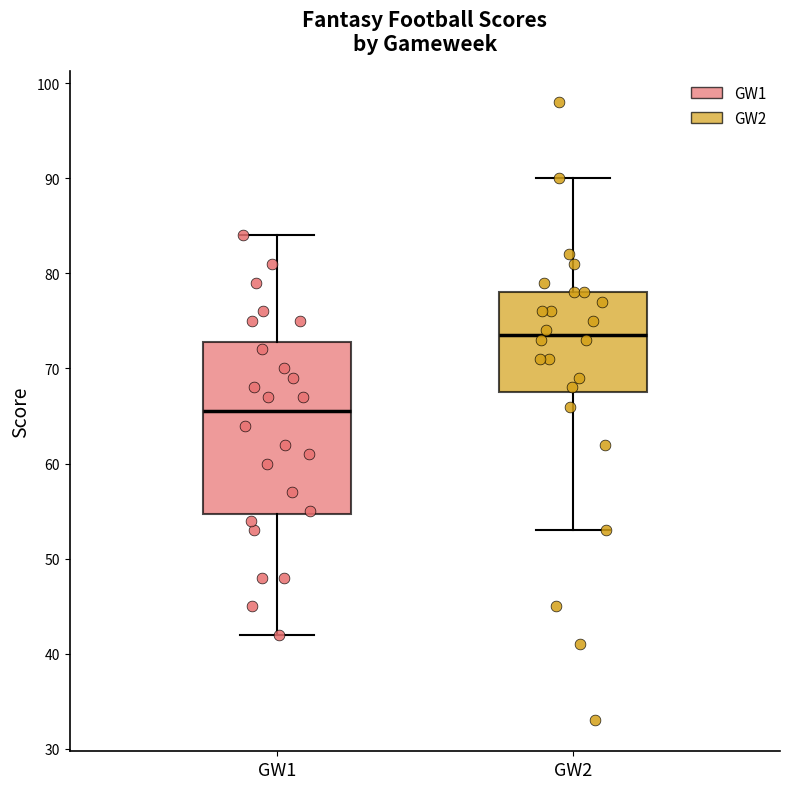

Reading left to right, read every box against the y-axis: the position of its median line, the range the box covers, and the ends of its whiskers. The values are not printed on the chart, so give them approximately, as read against the axis.

GW1: median 66, box 55 to 73, whiskers 42 to 84
GW2: median 74, box 68 to 78, whiskers 53 to 90